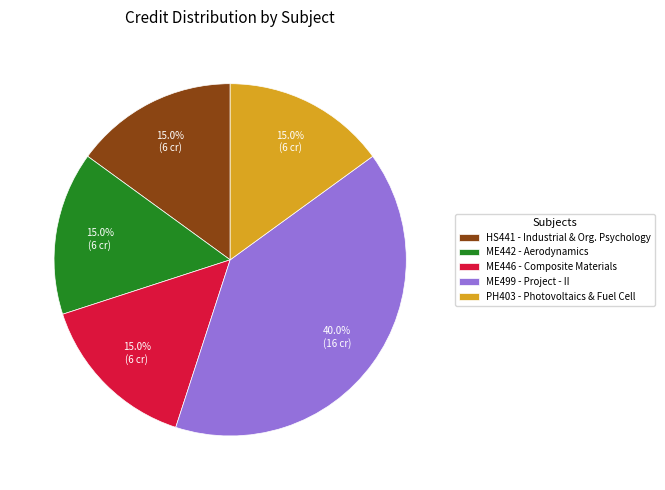

Which has a higher value, ME442 - Aerodynamics or ME499 - Project - II?

ME499 - Project - II